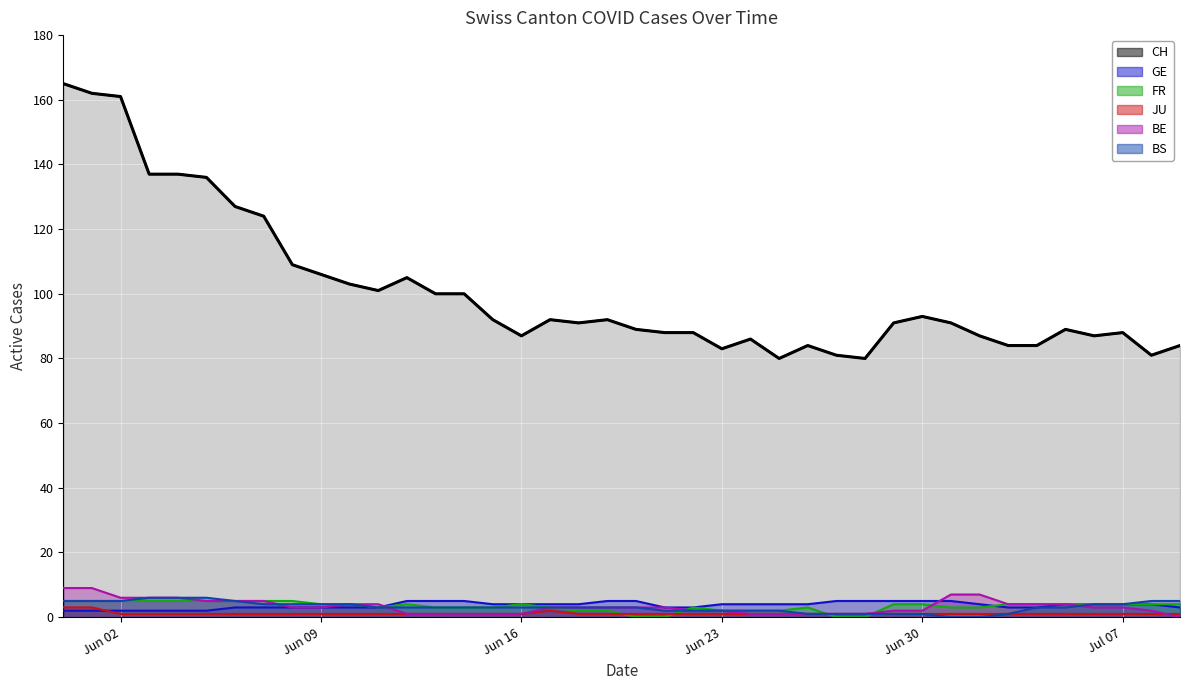

Count the number of categories in the chart.

40